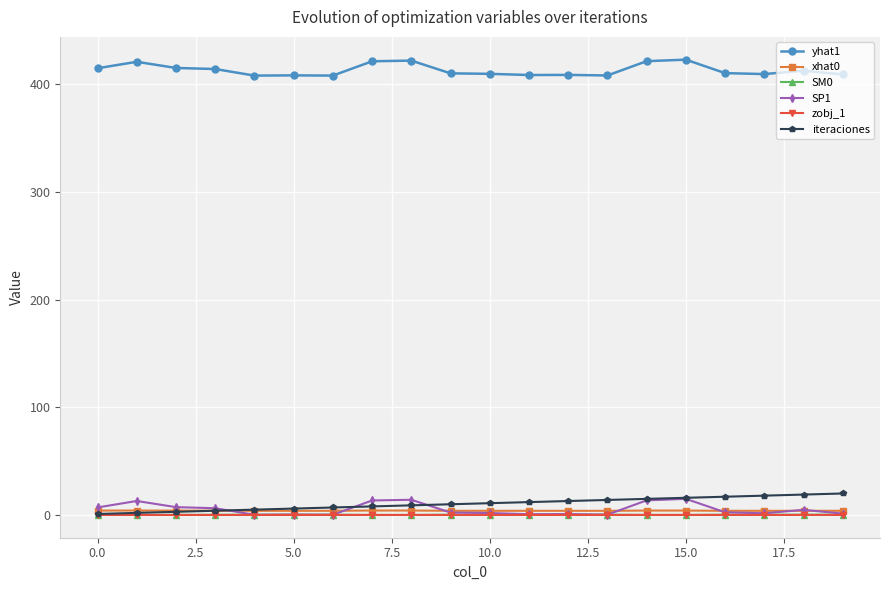

True or false: yhat1 and iteraciones cross at least once.

False